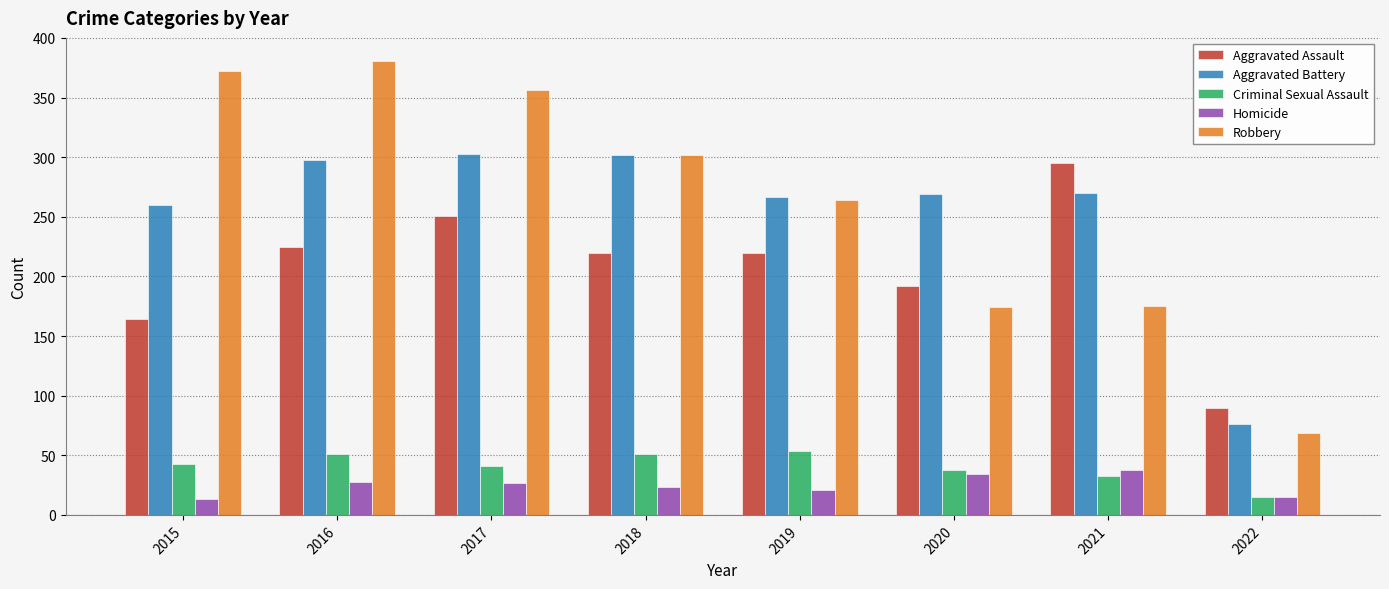

What are all the series names shown in the legend?

Aggravated Assault, Aggravated Battery, Criminal Sexual Assault, Homicide, Robbery